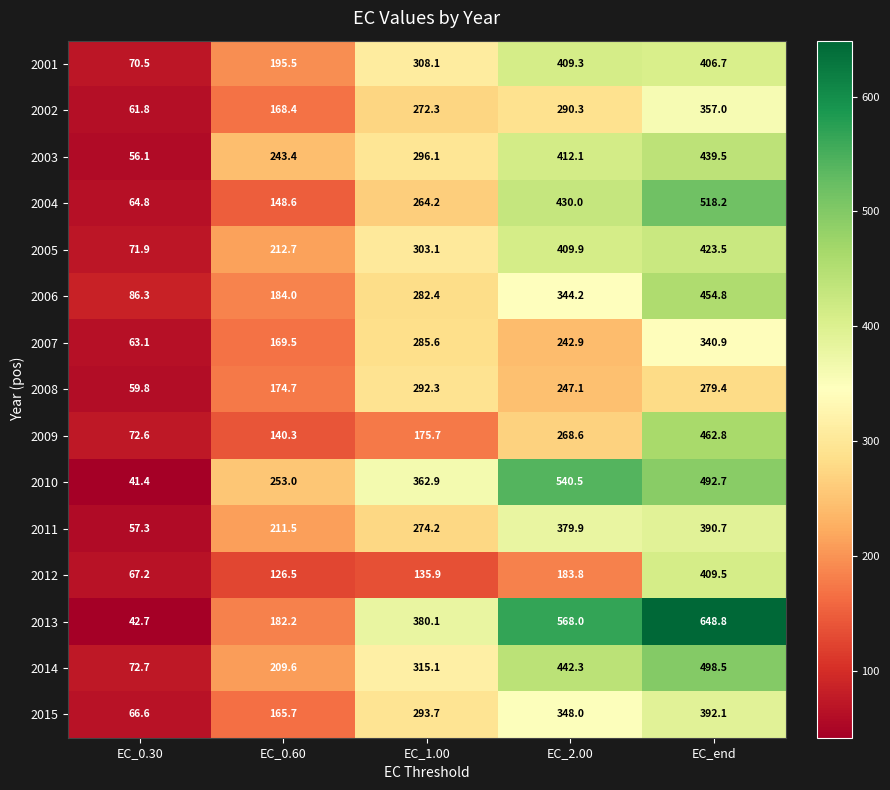

What is the total value across all series at EC_0.30?

954.8